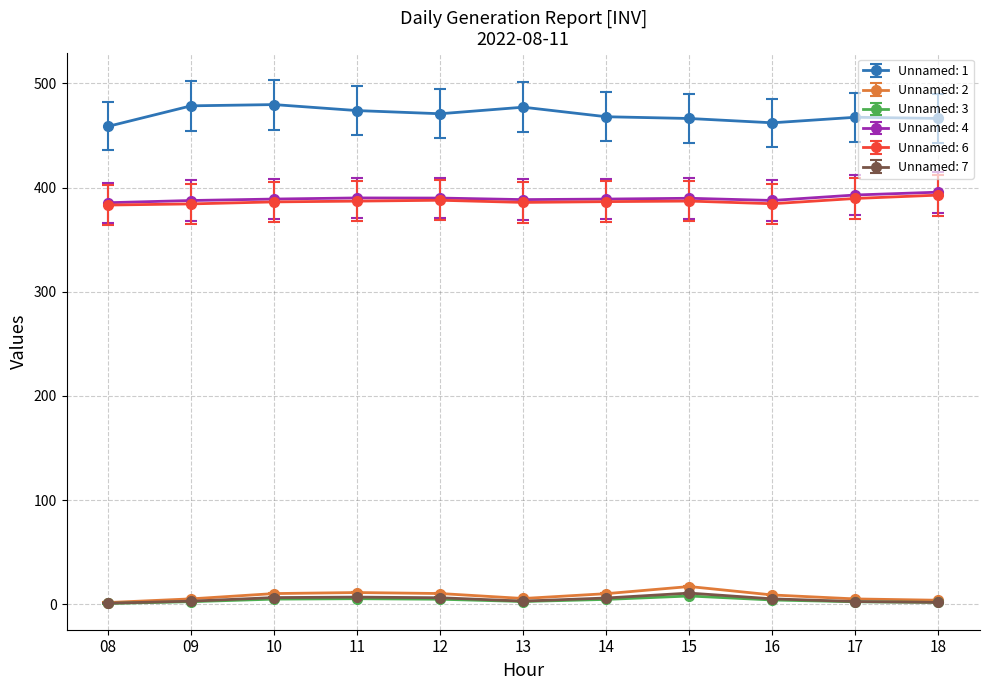

Which series has the widest spread of values?

Unnamed: 1